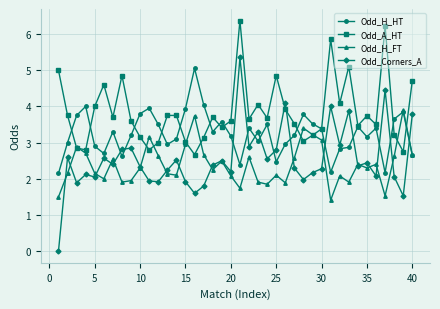

Which series has the widest spread of values?

Odd_Corners_A